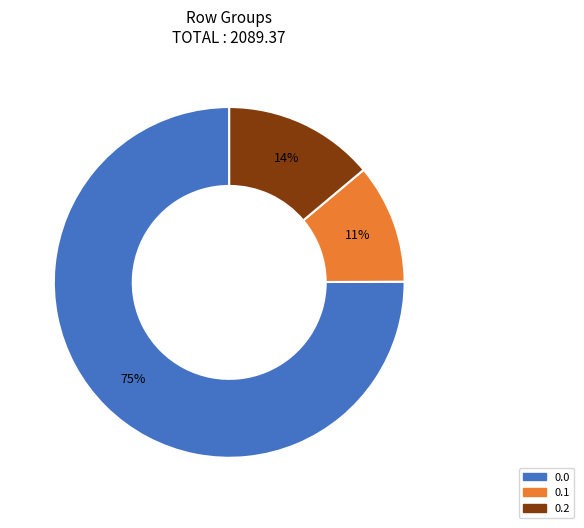

To the nearest percent, what is the average slice percentage?

33%